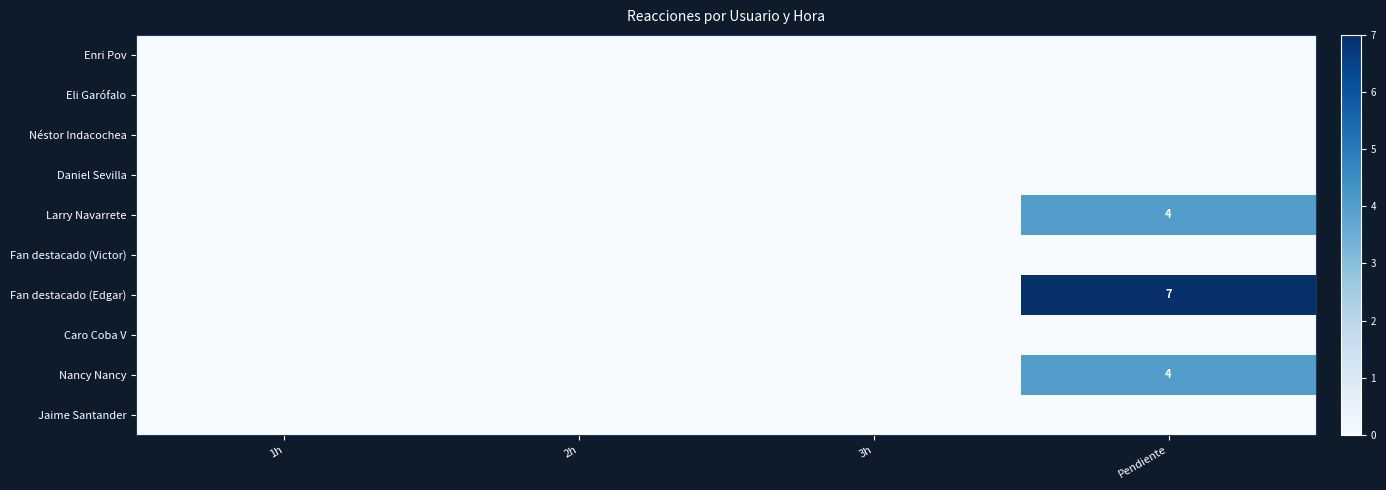

At which label does Larry Navarrete reach its peak?

Pendiente